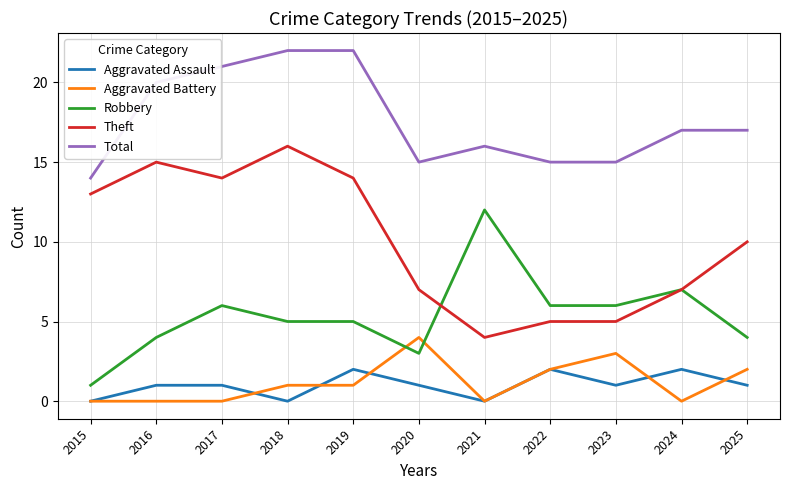

Reading left to right, list all the values displayed in this chart.

Aggravated Assault: 0	1	1	0	2	1	0	2	1	2	1
Aggravated Battery: 0	0	0	1	1	4	0	2	3	0	2
Robbery: 1	4	6	5	5	3	12	6	6	7	4
Theft: 13	15	14	16	14	7	4	5	5	7	10
Total: 14	20	21	22	22	15	16	15	15	17	17